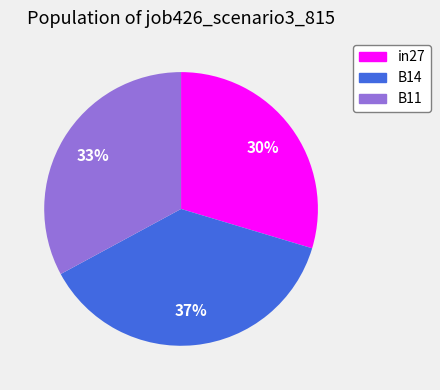

To the nearest percent, what percentage of the pie is in27?

30%